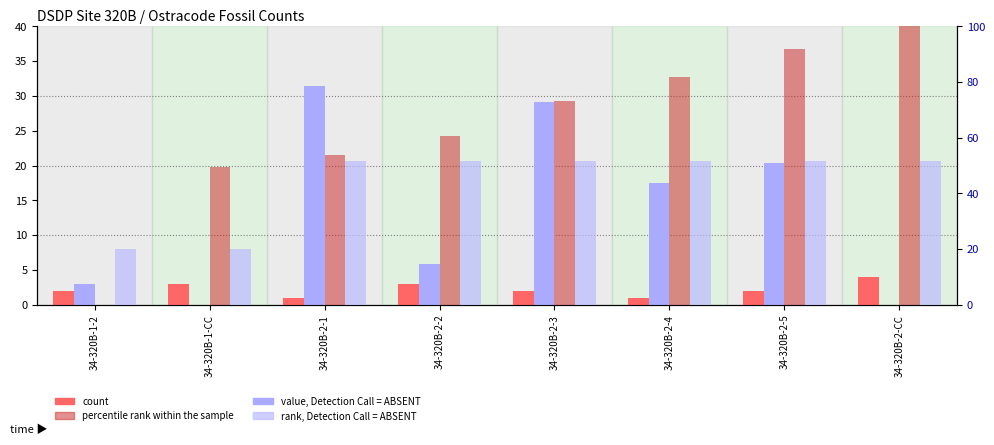

At which category does the chart reach its peak across all series?

34-320B-2-CC